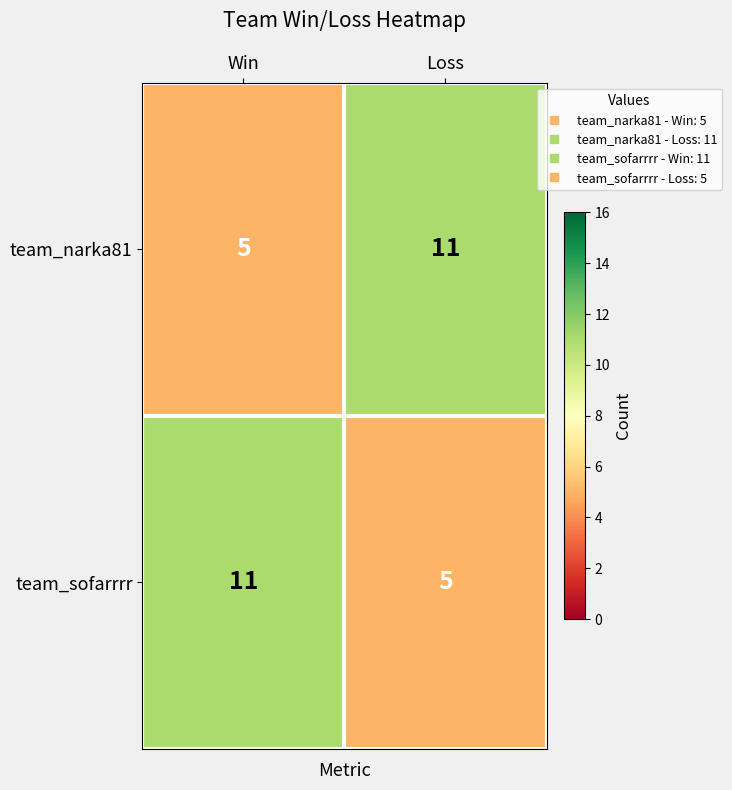

True or false: team_sofarrrr has a value of 5 at Loss.

True